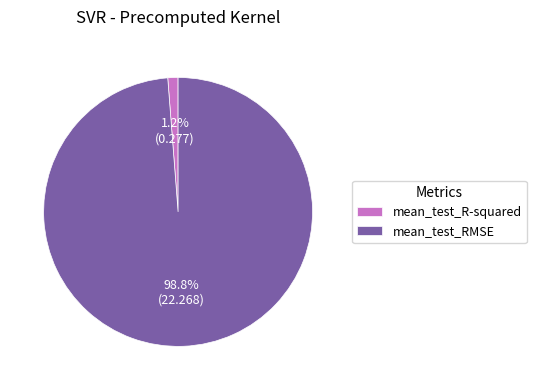

Does any single category account for the majority?

Yes